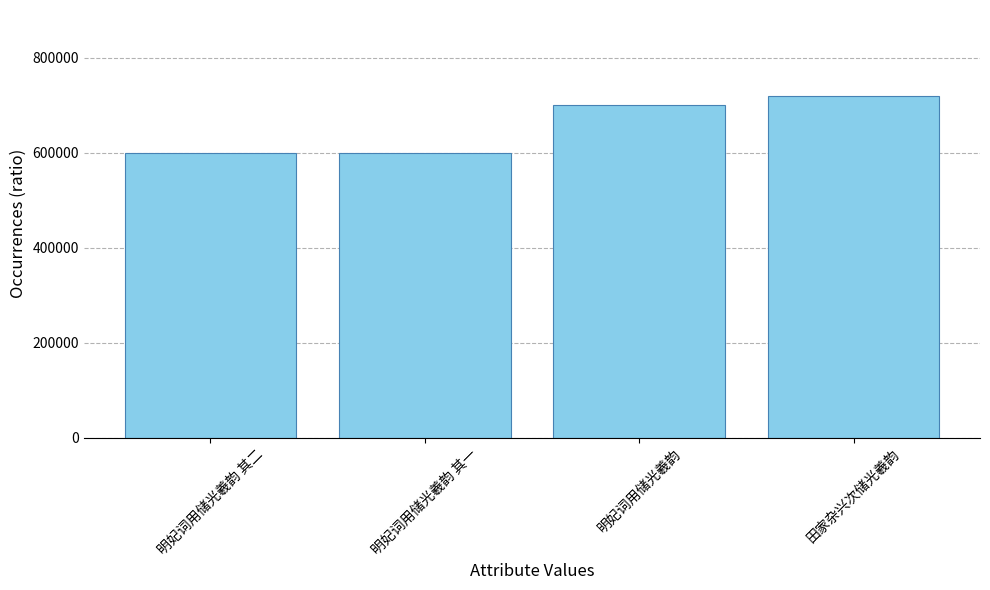

What is the difference between the values at 明妃词用储光羲韵 and 明妃词用储光羲韵 其二?

99727